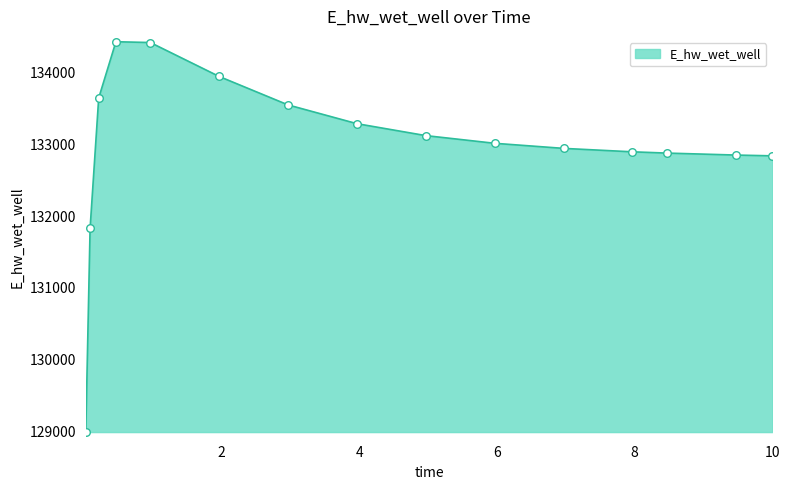

What is the smallest value displayed?

128994.6